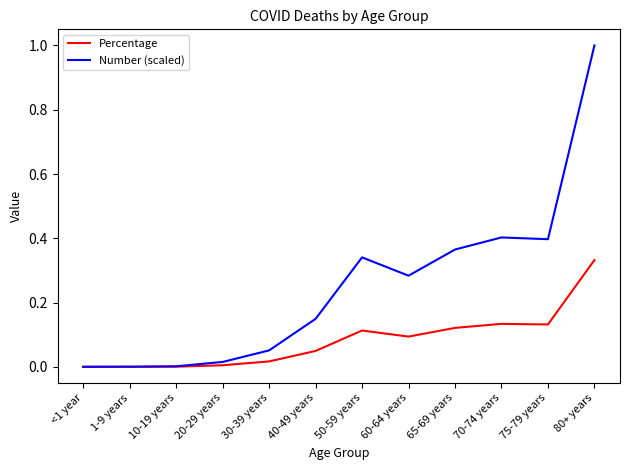

Which series has the widest spread of values?

Number (scaled)